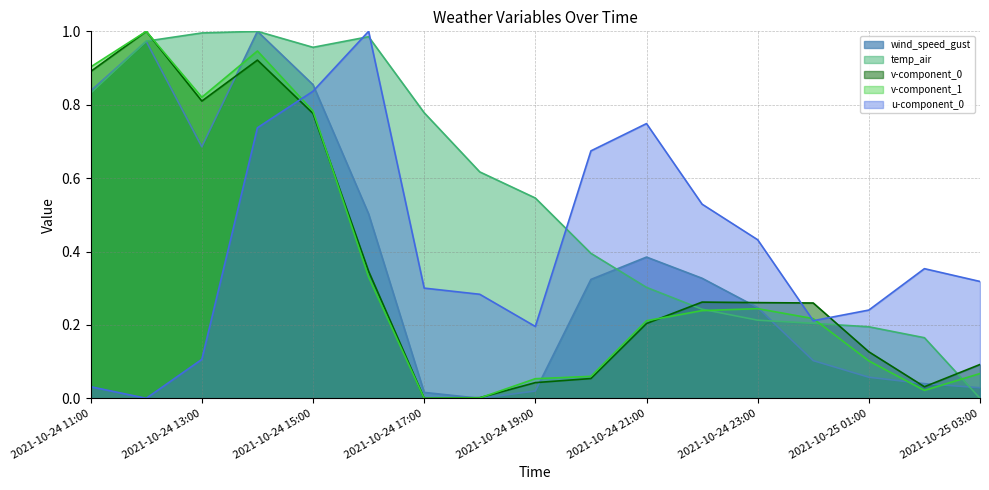

Reading left to right, what are all the values shown in this chart?

wind_speed_gust: 2021-10-24 11:00=0.8	2021-10-24 12:00=1.0	2021-10-24 13:00=0.7	2021-10-24 14:00=1.0	2021-10-24 15:00=0.9	2021-10-24 16:00=0.5	2021-10-24 17:00=0.0	2021-10-24 18:00=0.0	2021-10-24 19:00=0.0	2021-10-24 20:00=0.3	2021-10-24 21:00=0.4	2021-10-24 22:00=0.3	2021-10-24 23:00=0.2	2021-10-25 00:00=0.1	2021-10-25 01:00=0.1	2021-10-25 02:00=0.0	2021-10-25 03:00=0.0
temp_air: 2021-10-24 11:00=0.8	2021-10-24 12:00=1.0	2021-10-24 13:00=1.0	2021-10-24 14:00=1.0	2021-10-24 15:00=1.0	2021-10-24 16:00=1.0	2021-10-24 17:00=0.8	2021-10-24 18:00=0.6	2021-10-24 19:00=0.5	2021-10-24 20:00=0.4	2021-10-24 21:00=0.3	2021-10-24 22:00=0.2	2021-10-24 23:00=0.2	2021-10-25 00:00=0.2	2021-10-25 01:00=0.2	2021-10-25 02:00=0.2	2021-10-25 03:00=0.0
v-component_0: 2021-10-24 11:00=0.9	2021-10-24 12:00=1.0	2021-10-24 13:00=0.8	2021-10-24 14:00=0.9	2021-10-24 15:00=0.8	2021-10-24 16:00=0.3	2021-10-24 17:00=0.0	2021-10-24 18:00=0.0	2021-10-24 19:00=0.0	2021-10-24 20:00=0.1	2021-10-24 21:00=0.2	2021-10-24 22:00=0.3	2021-10-24 23:00=0.3	2021-10-25 00:00=0.3	2021-10-25 01:00=0.1	2021-10-25 02:00=0.0	2021-10-25 03:00=0.1
v-component_1: 2021-10-24 11:00=0.9	2021-10-24 12:00=1.0	2021-10-24 13:00=0.8	2021-10-24 14:00=0.9	2021-10-24 15:00=0.8	2021-10-24 16:00=0.3	2021-10-24 17:00=0.0	2021-10-24 18:00=0.0	2021-10-24 19:00=0.1	2021-10-24 20:00=0.1	2021-10-24 21:00=0.2	2021-10-24 22:00=0.2	2021-10-24 23:00=0.2	2021-10-25 00:00=0.2	2021-10-25 01:00=0.1	2021-10-25 02:00=0.0	2021-10-25 03:00=0.1
u-component_0: 2021-10-24 11:00=0.0	2021-10-24 12:00=0.0	2021-10-24 13:00=0.1	2021-10-24 14:00=0.7	2021-10-24 15:00=0.8	2021-10-24 16:00=1.0	2021-10-24 17:00=0.3	2021-10-24 18:00=0.3	2021-10-24 19:00=0.2	2021-10-24 20:00=0.7	2021-10-24 21:00=0.7	2021-10-24 22:00=0.5	2021-10-24 23:00=0.4	2021-10-25 00:00=0.2	2021-10-25 01:00=0.2	2021-10-25 02:00=0.4	2021-10-25 03:00=0.3